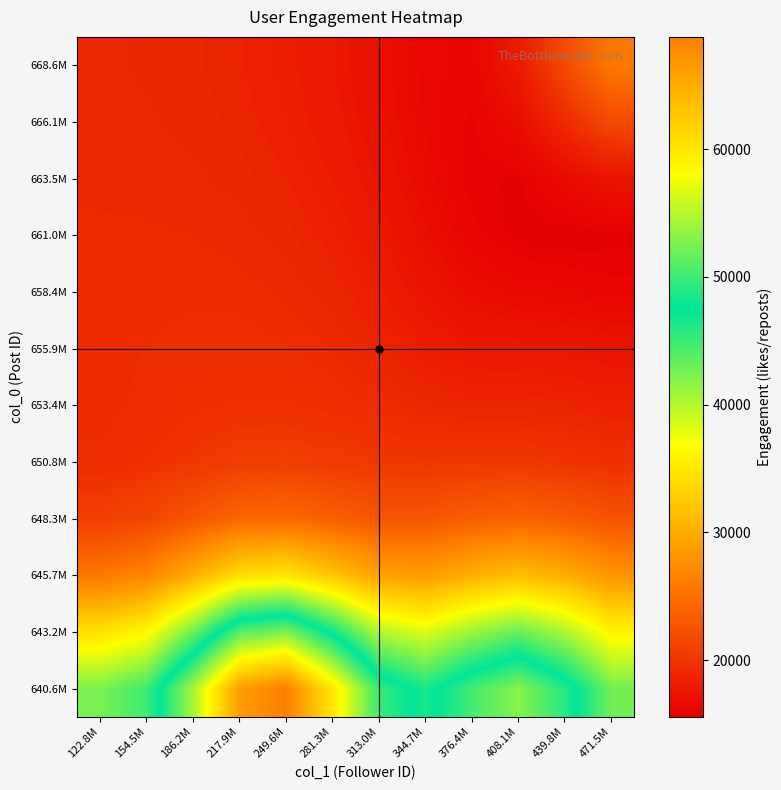

At which category is the sum across all series the highest?

249.6M